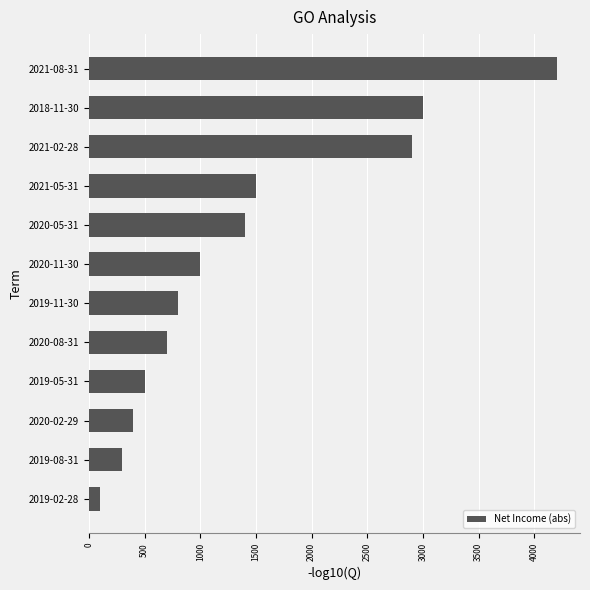

The value at 2020-02-29 is 400. True or false?

True